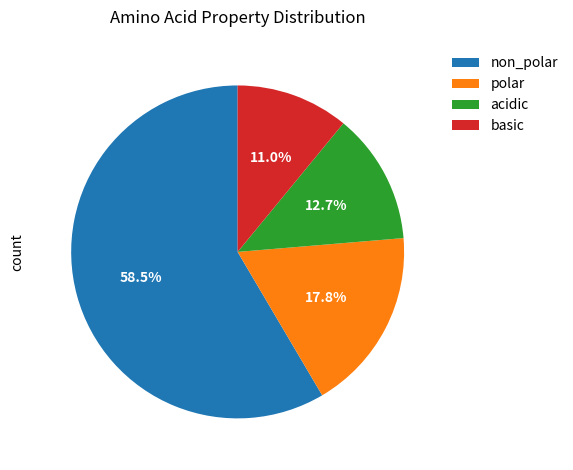

Combined, do basic and non_polar account for over 50%?

Yes